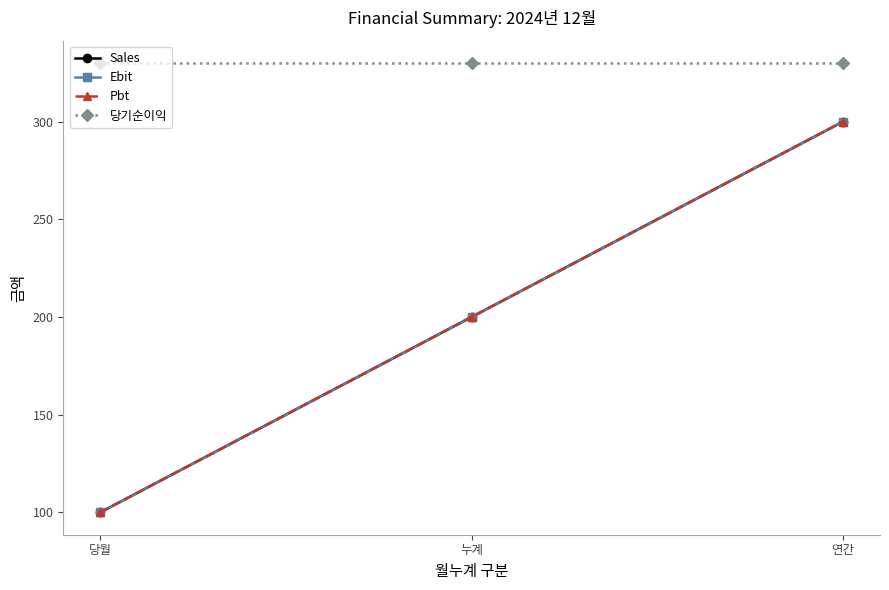

Rank the series at 당월 from highest to lowest value.

당기순이익, Sales, Ebit, Pbt